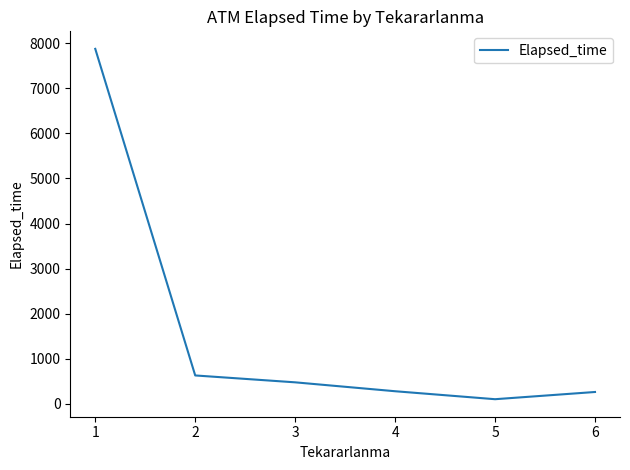

What is the difference between the maximum and minimum values?

7766.9